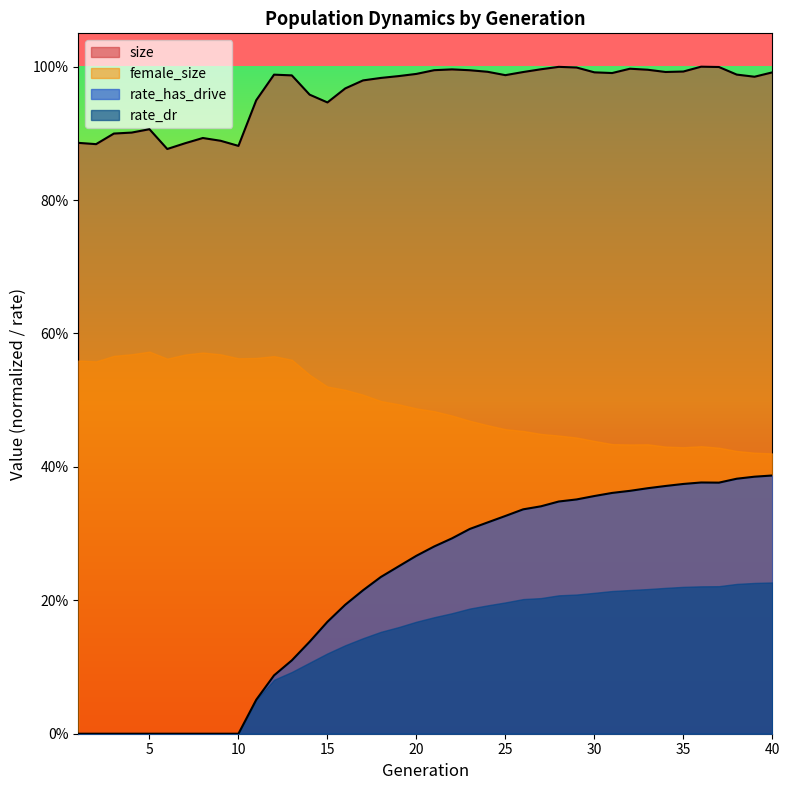

Which has a higher value, 13 or 19?

19